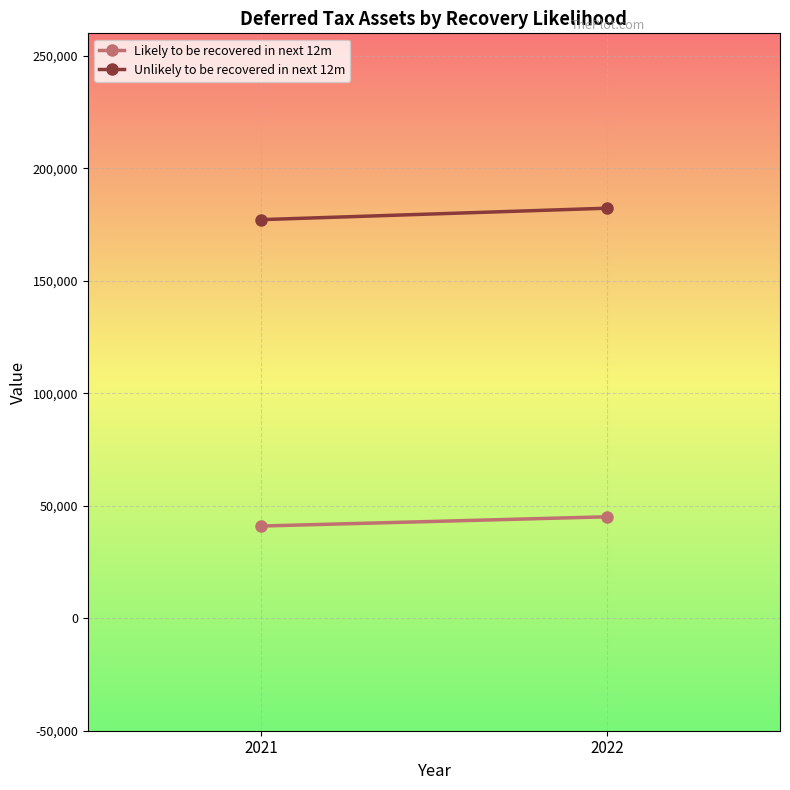

What is the spread (max minus min) of values at 2022?

137169